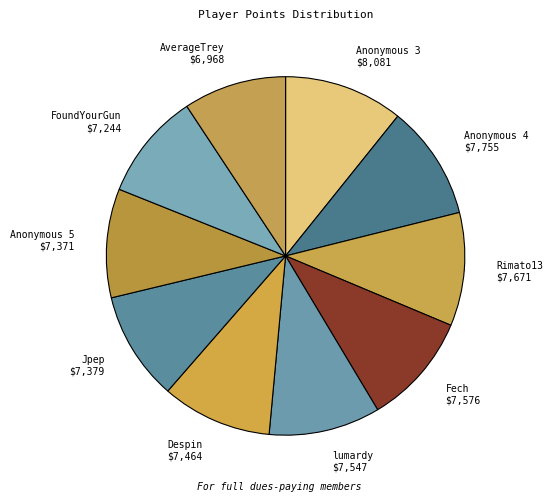

To the nearest percent, what portion does FoundYourGun represent?

10%